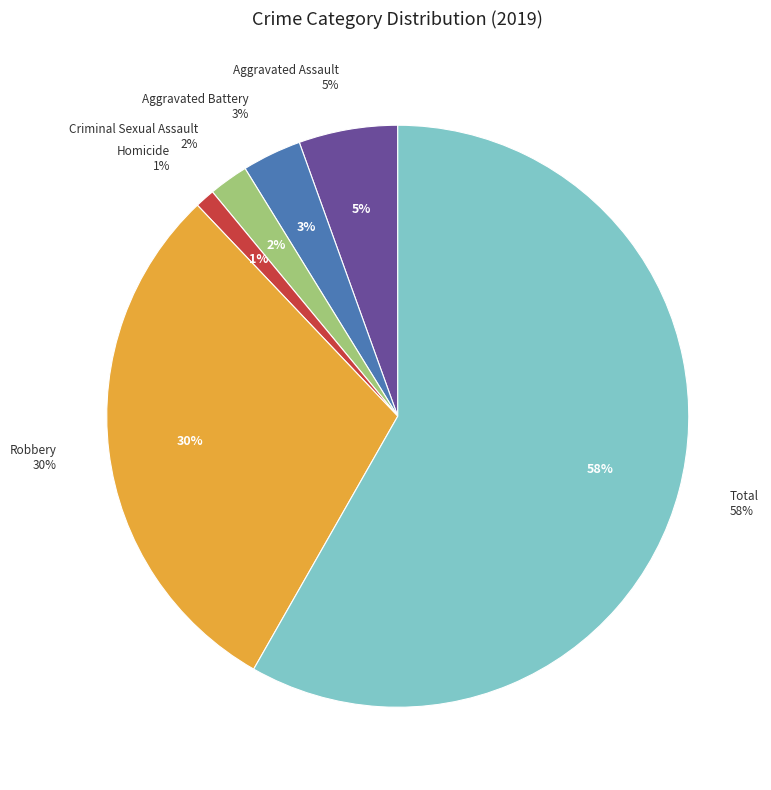

Which category has the biggest portion of the pie?

Total